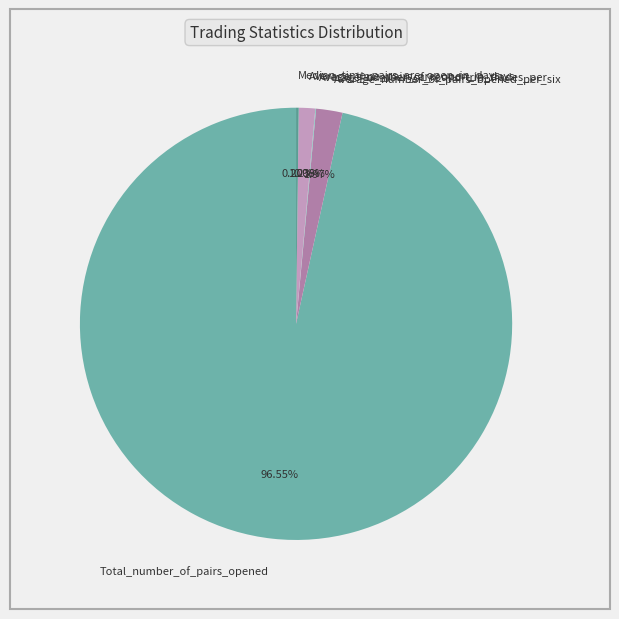

Is there a majority slice in this chart?

Yes